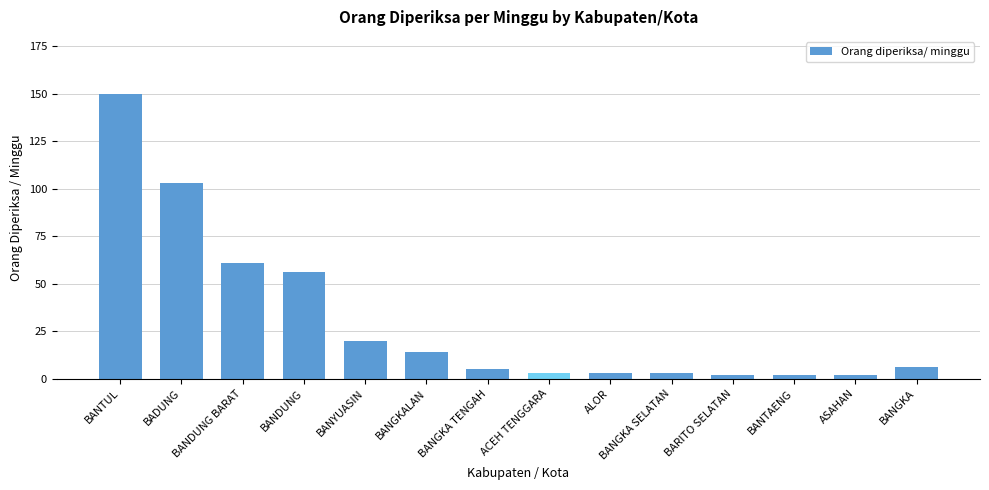

Is it true that the value at BANGKA is 6?

True